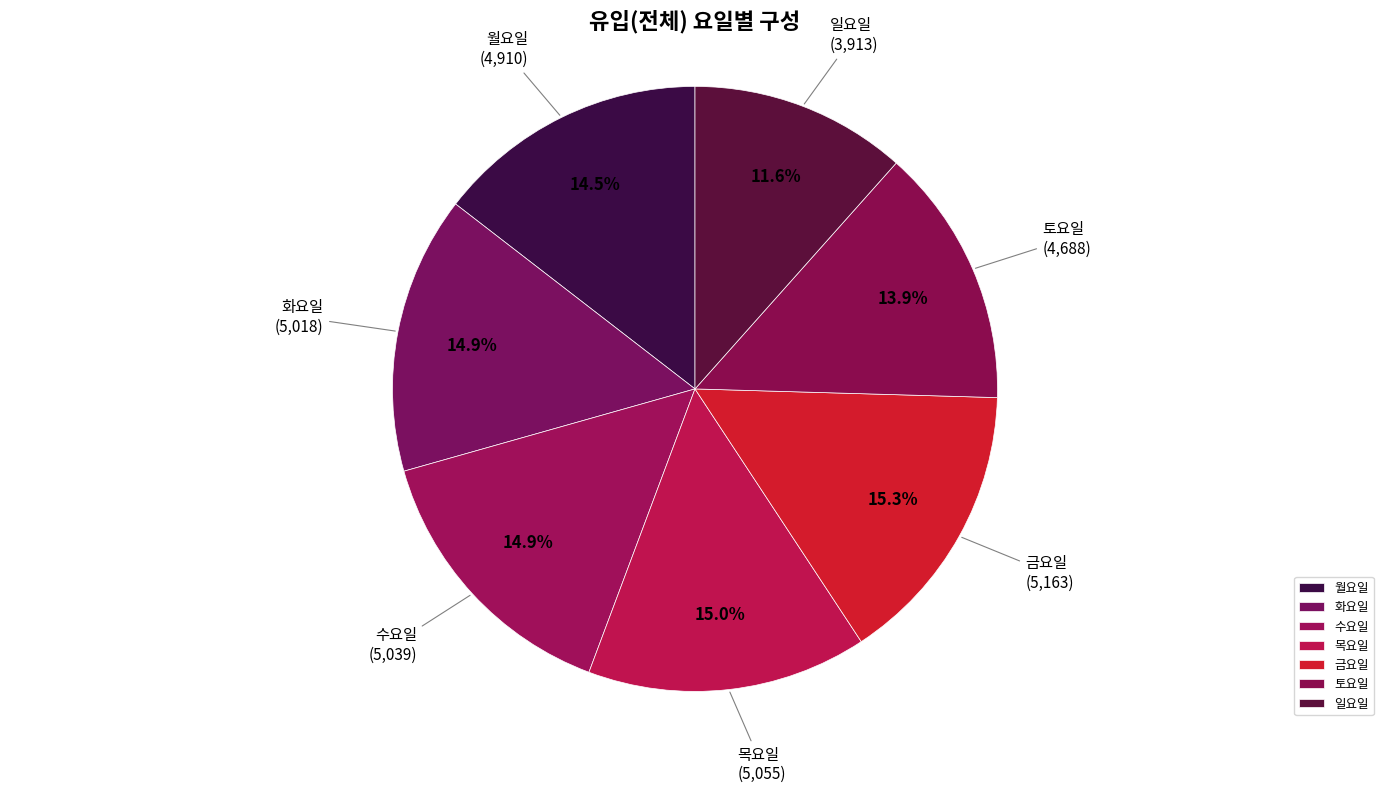

Approximately how many times larger is the value at 금요일 compared to 토요일?

1.1